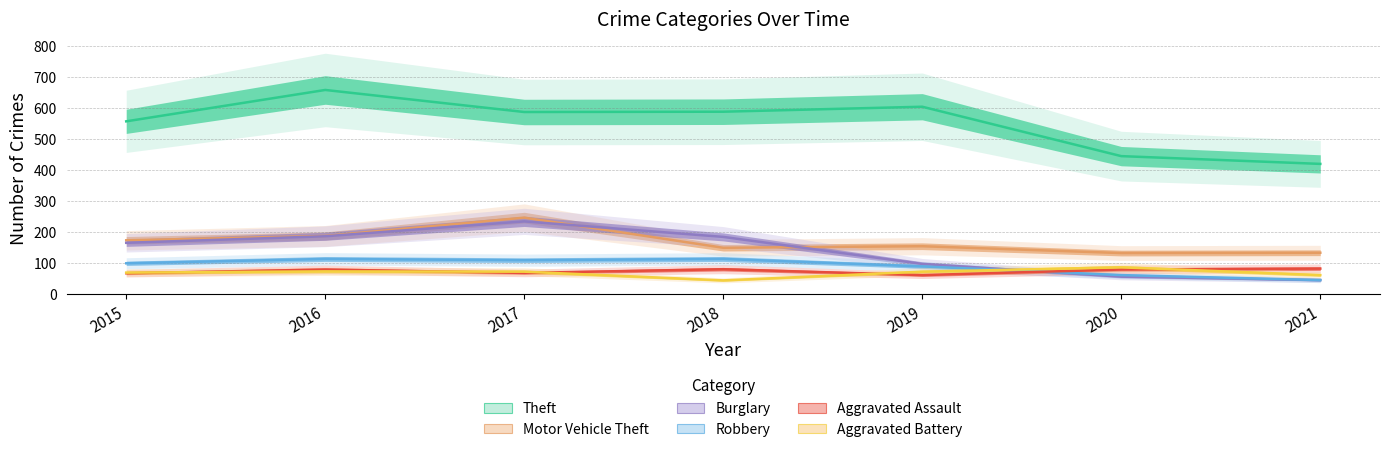

The value of Aggravated Assault at 2015 is 67. True or false?

True